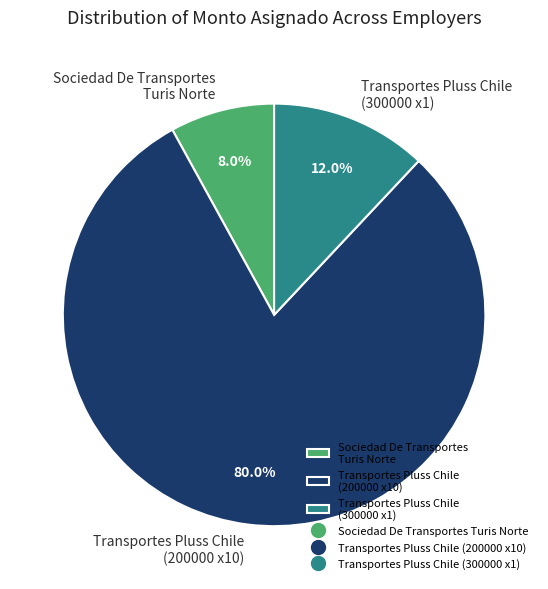

What is the total percentage of Transportes Pluss Chile (300000 x1) and Sociedad De Transportes Turis Norte?

20.0%